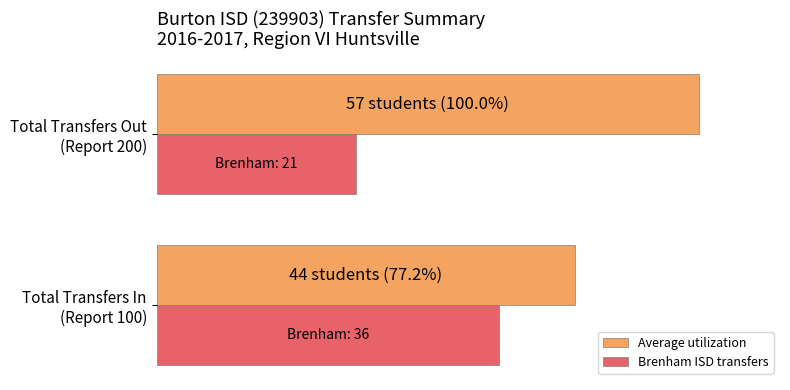

What is the value of the Brenham ISD transfers bar at the 2nd from the left?

21